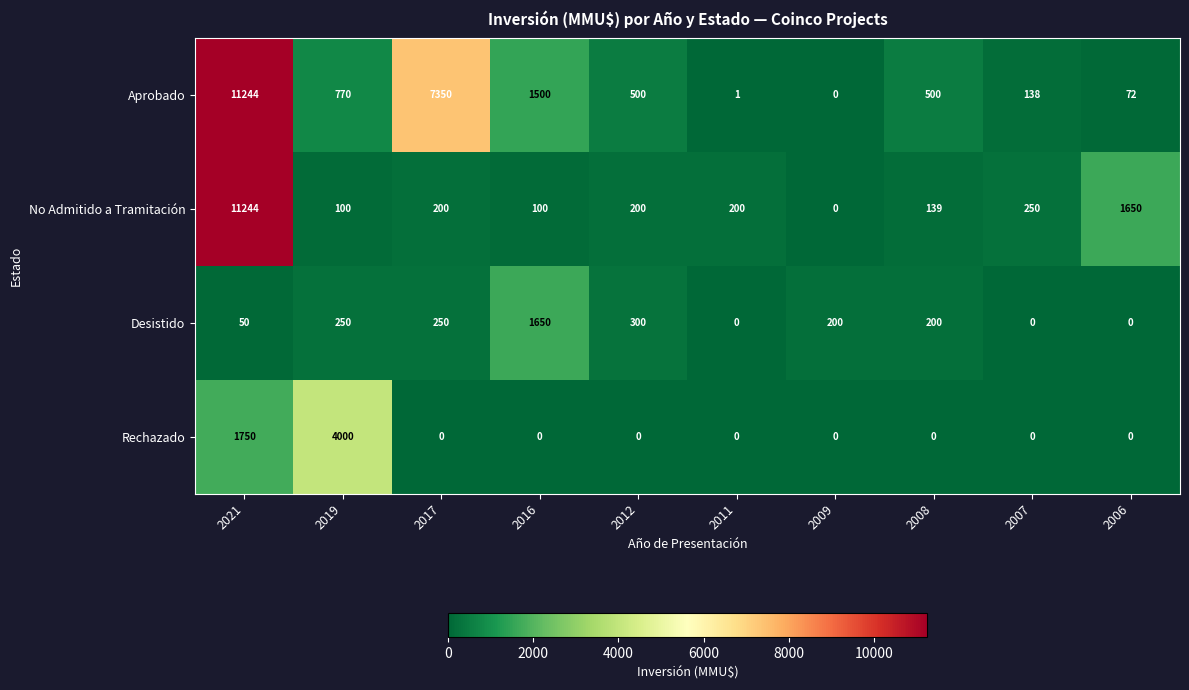

The Rechazado series shows 2748 at 2006. True or false?

False